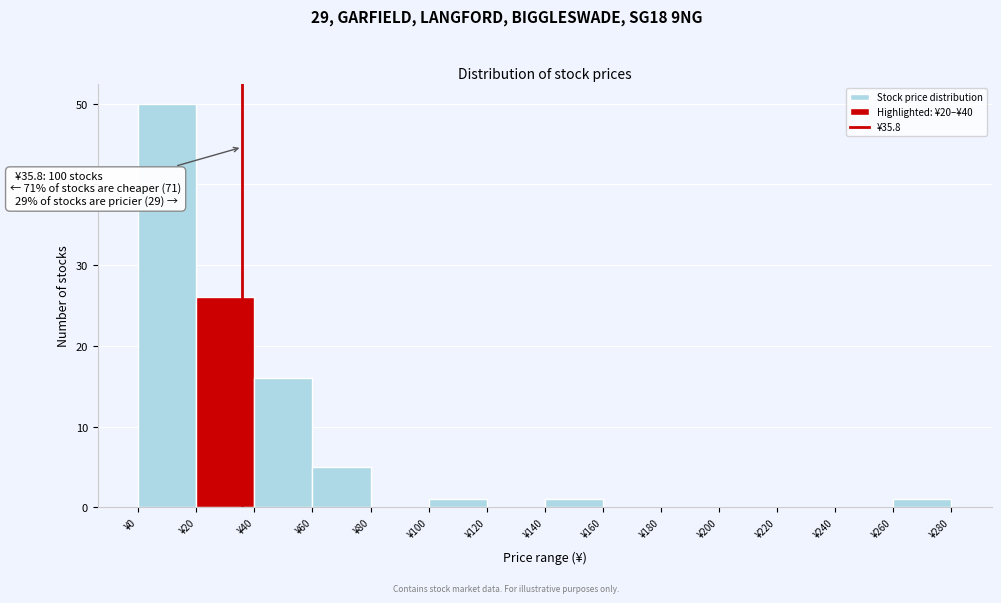

Over which range of the x-axis is the bar tallest?

0 to 20